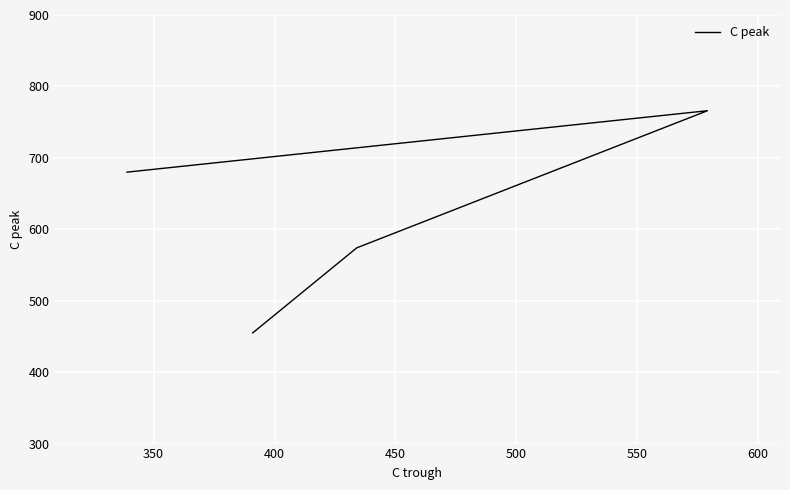

Approximately how many times larger is the value at 400 compared to 450?

1.1